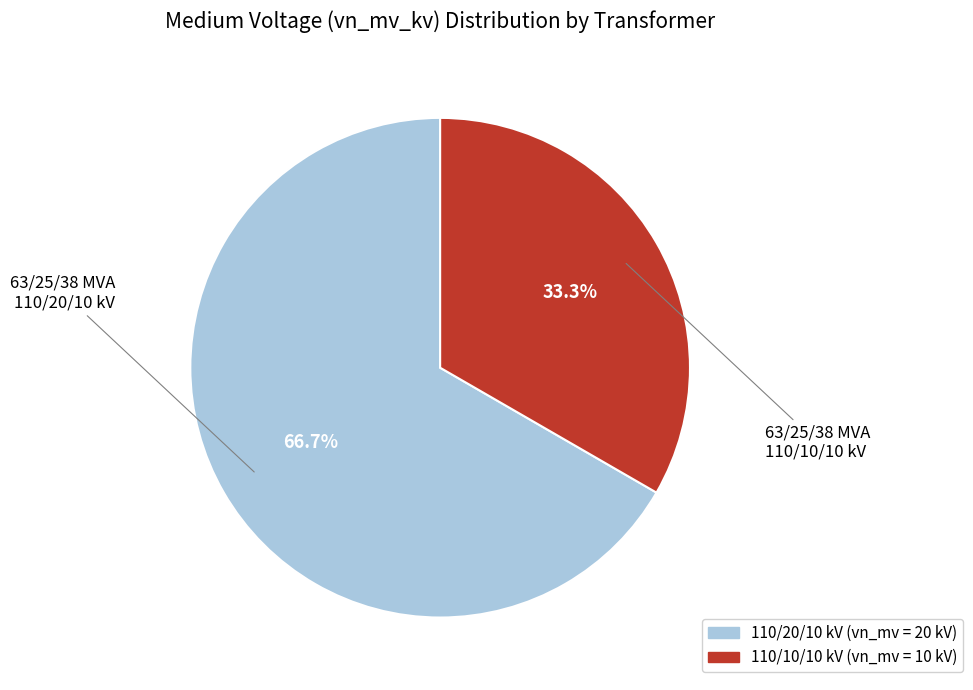

Does any single category account for the majority?

Yes